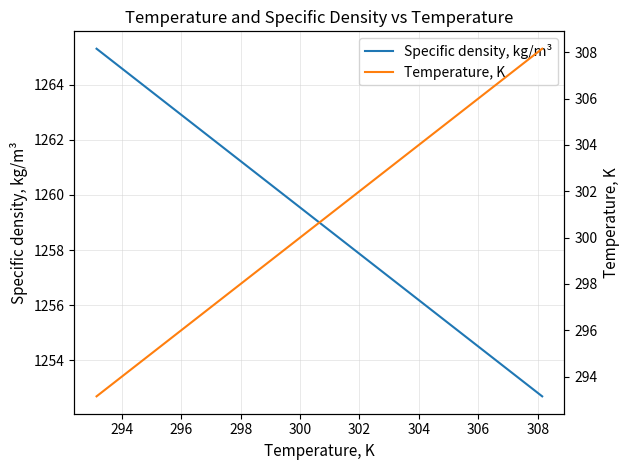

What is the difference between the second highest and minimum values in the Temperature, K series?

10.0